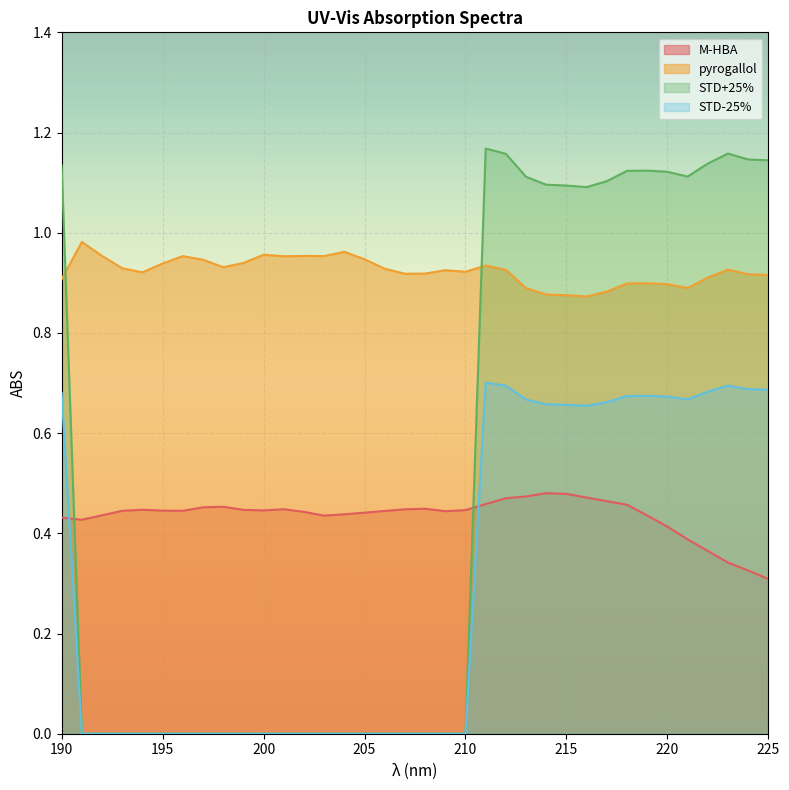

True or false: pyrogallol and STD-25% intersect in this chart.

False